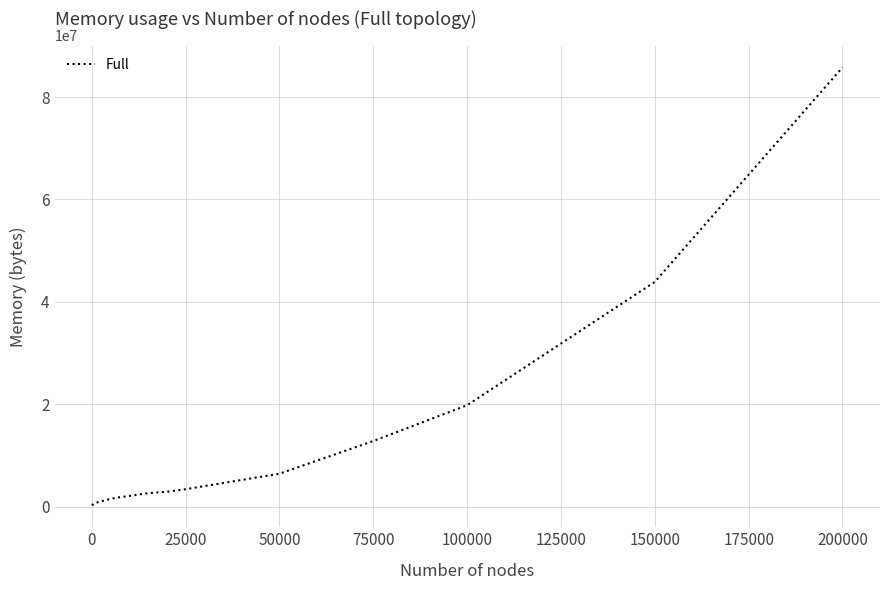

What is the greatest value displayed?

85791744